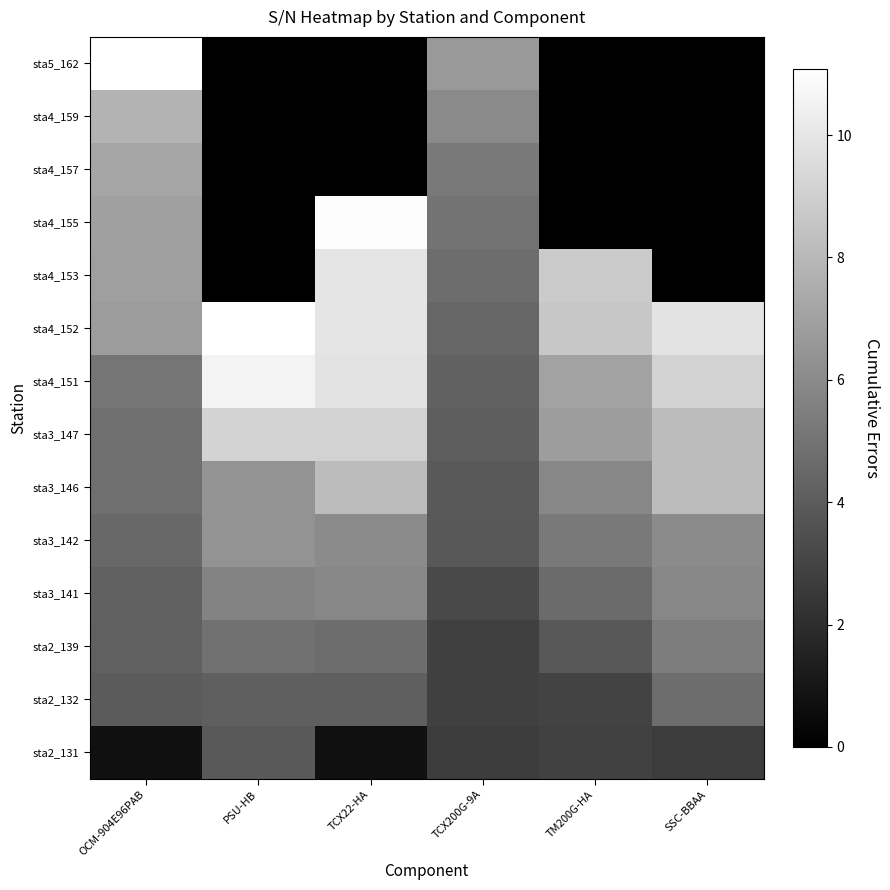

List the series in order of their peak value, lowest first.

sta2_131, sta2_132, sta2_139, sta3_141, sta3_142, sta4_157, sta4_159, sta3_146, sta3_147, sta4_153, sta4_151, sta4_155, sta5_162, sta4_152